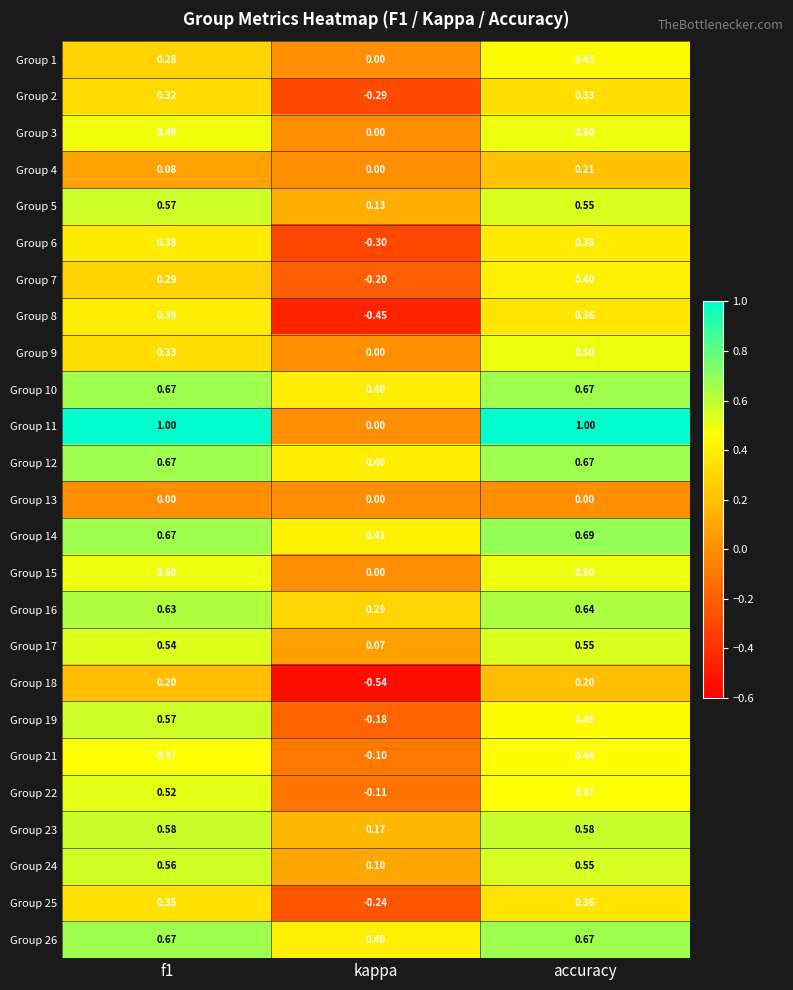

Count the number of categories in the chart.

3